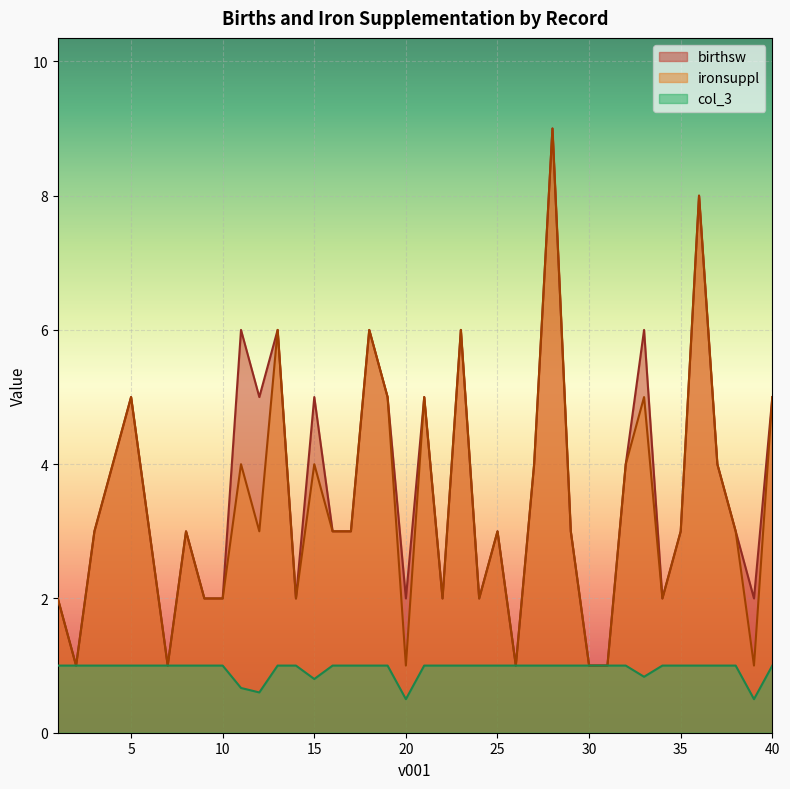

What is the average value of the ironsuppl series?

3.4